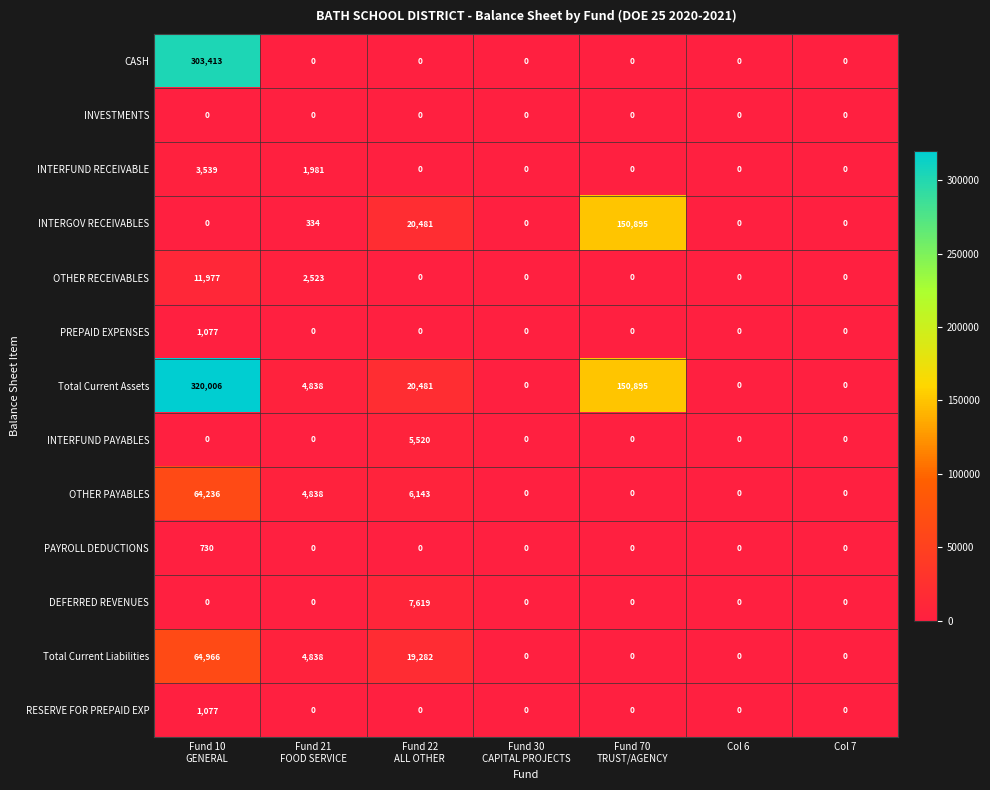

Is it true that INTERGOV RECEIVABLES equals 0 at Col 7?

True